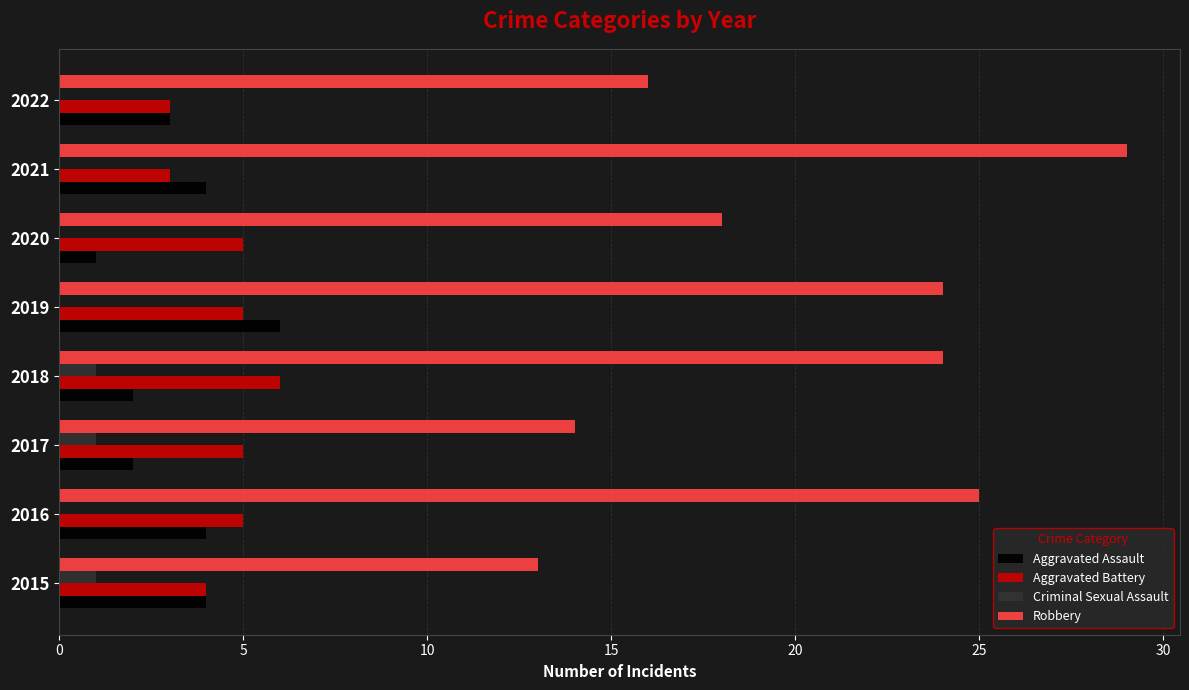

The value of Robbery at 2018 is 15. True or false?

False